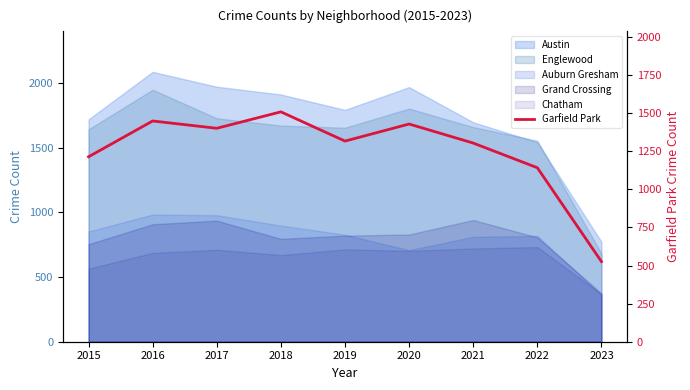

Reading right to left, what are all the values shown in this chart?

2023=526	2022=1142	2021=1304	2020=1429	2019=1317	2018=1509	2017=1401	2016=1449	2015=1214